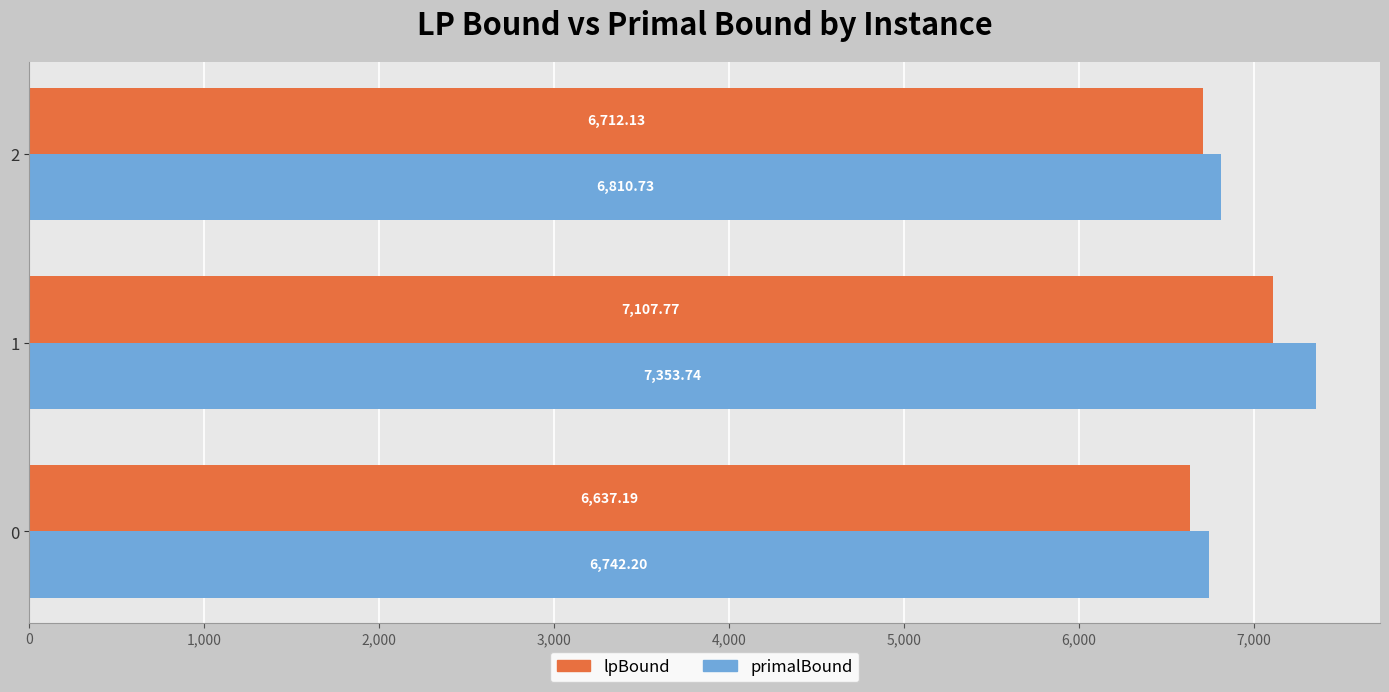

How many values in the primalBound series are below 6810?

1